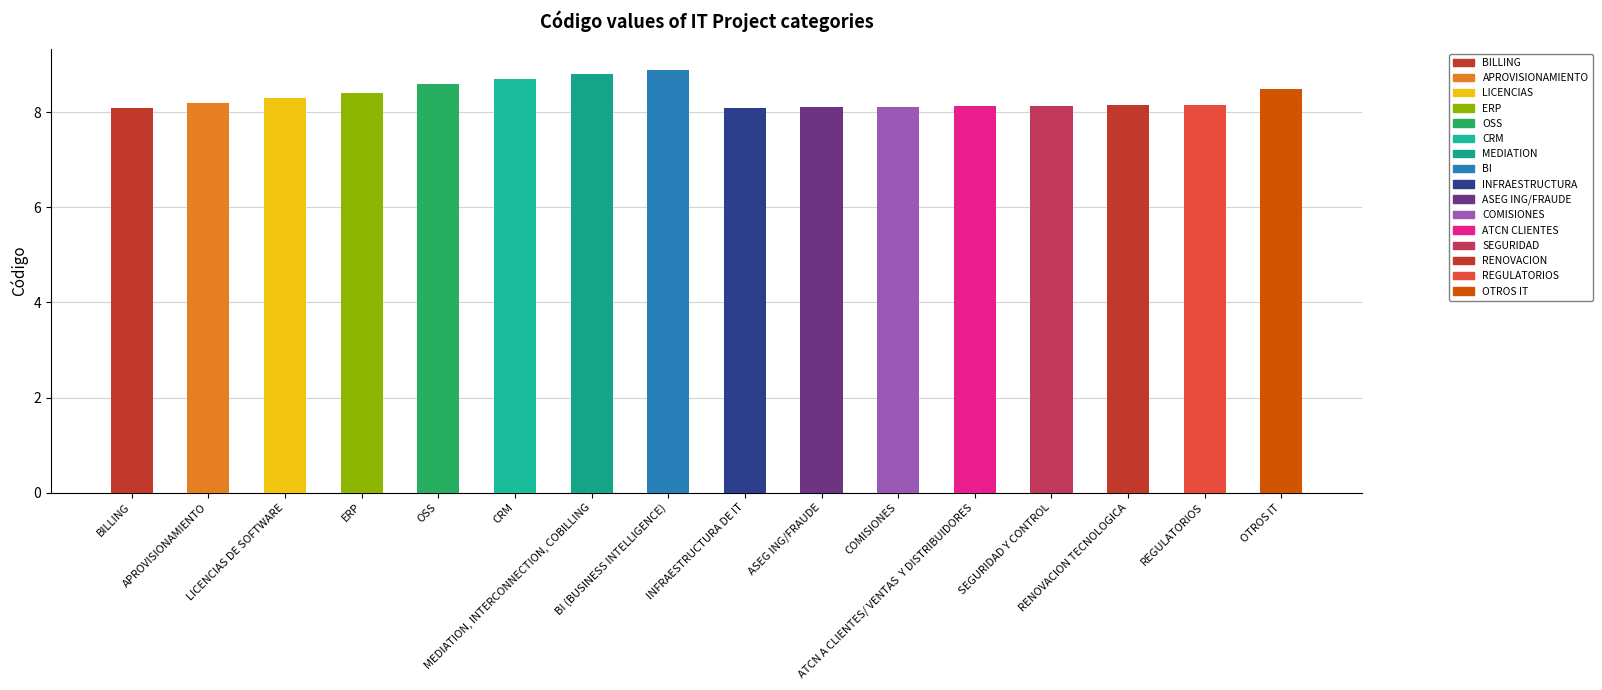

Reading left to right, transcribe all the data shown in this chart.

BILLING=8.1	APROVISIONAMIENTO=8.2	LICENCIAS DE SOFTWARE=8.3	ERP=8.4	OSS=8.6	CRM=8.7	MEDIATION, INTERCONNECTION, COBILLING=8.8	BI (BUSINESS INTELLIGENCE)=8.9	INFRAESTRUCTURA DE IT=8.1	ASEG ING/FRAUDE=8.1	COMISIONES=8.1	ATCN A CLIENTES/ VENTAS  Y DISTRIBUIDORES=8.1	SEGURIDAD Y CONTROL=8.1	RENOVACION TECNOLOGICA=8.2	REGULATORIOS=8.2	OTROS IT=8.5